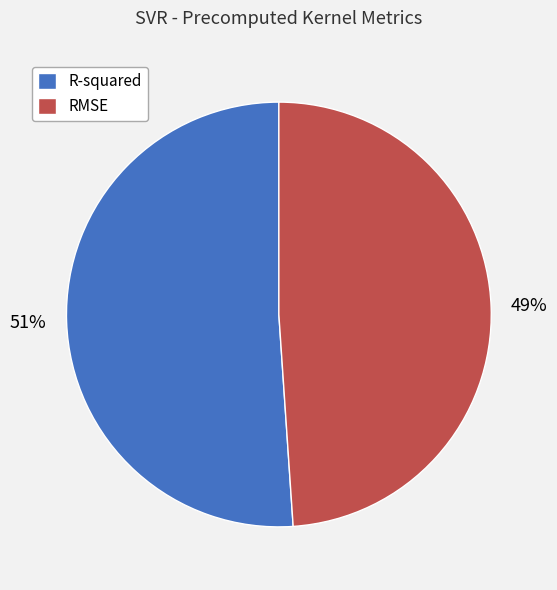

How many segments does this pie chart have?

2